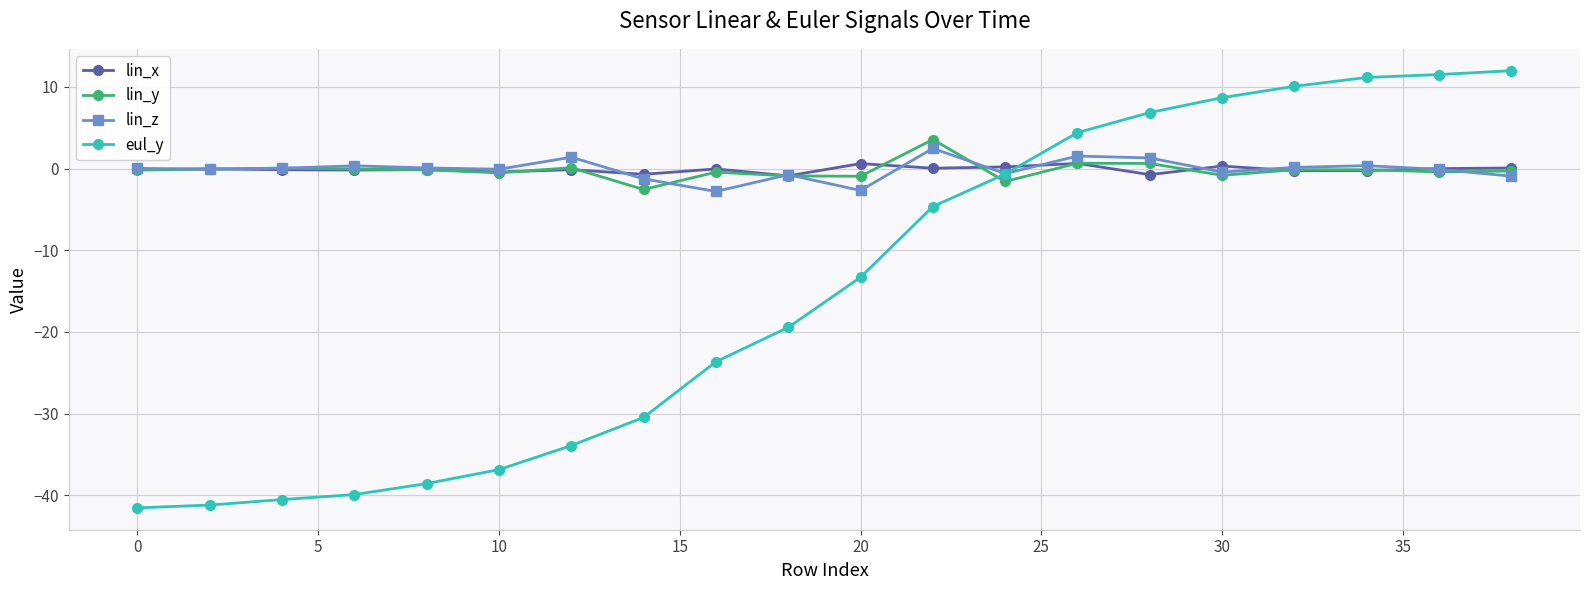

What is the value of the eul_y point at the 7th from the left?

-33.9